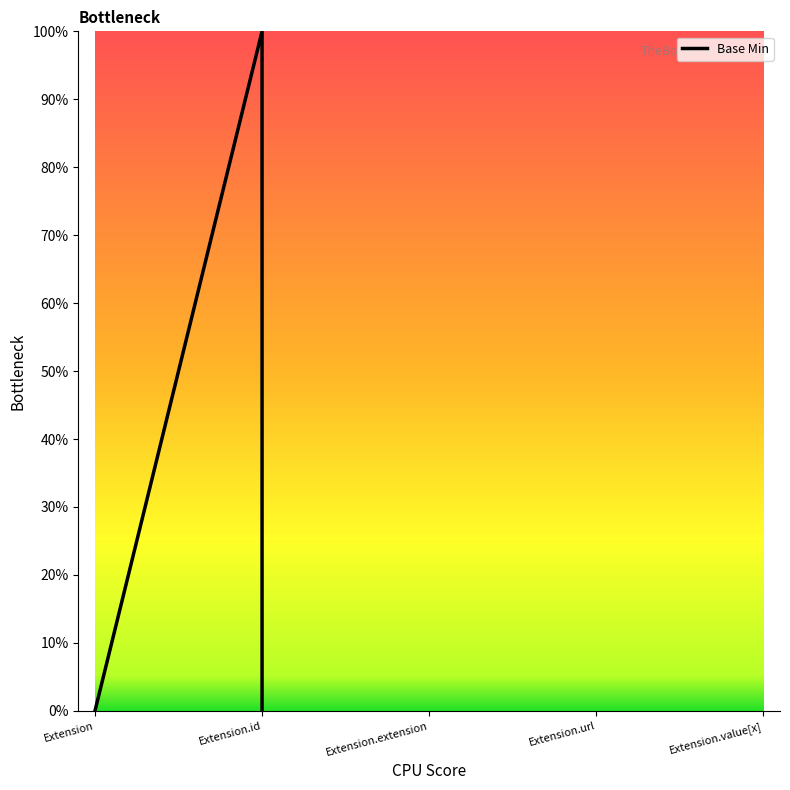

What is the difference between the maximum and minimum values?

1